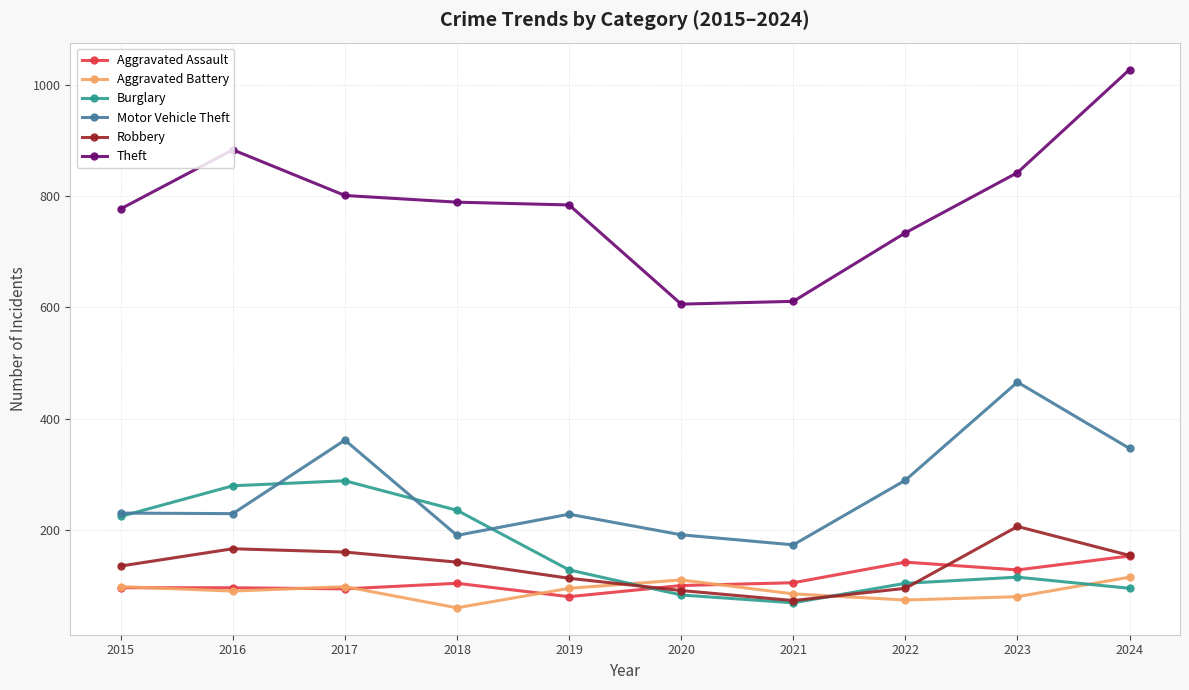

What is the difference between the highest and lowest values at 2020?

522